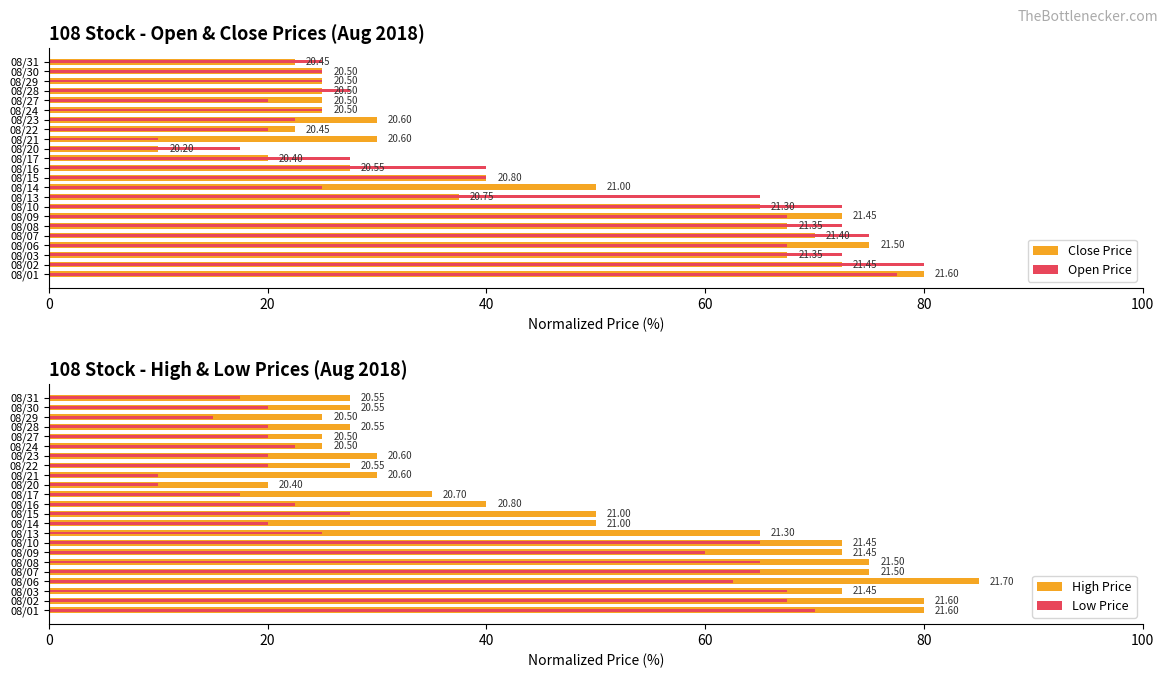

What is the greatest value displayed?

85.0